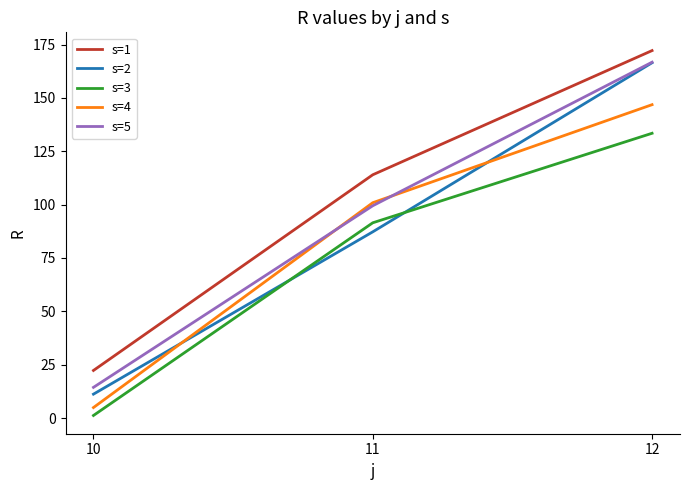

Reading left to right, extract all data points from this chart.

s=1: 22.3	114.0	172.2
s=2: 11.2	87.3	166.5
s=3: 1.2	91.5	133.5
s=4: 4.9	100.9	146.9
s=5: 14.4	99.5	166.8